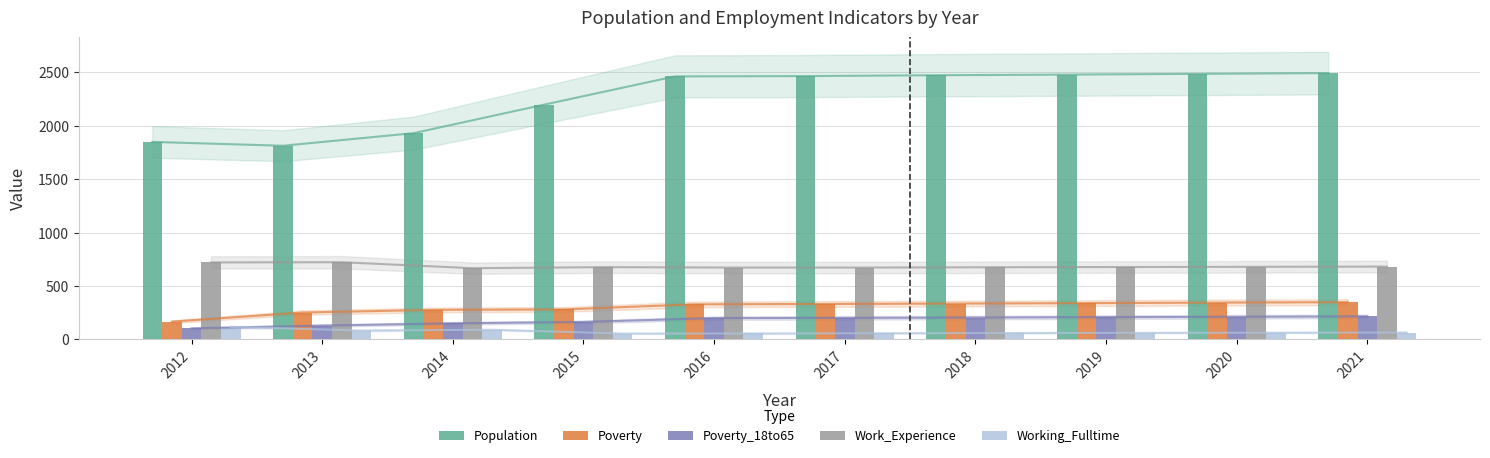

Is the value of Work_Experience at 2016 greater than the value of Working_Fulltime at 2013?

Yes